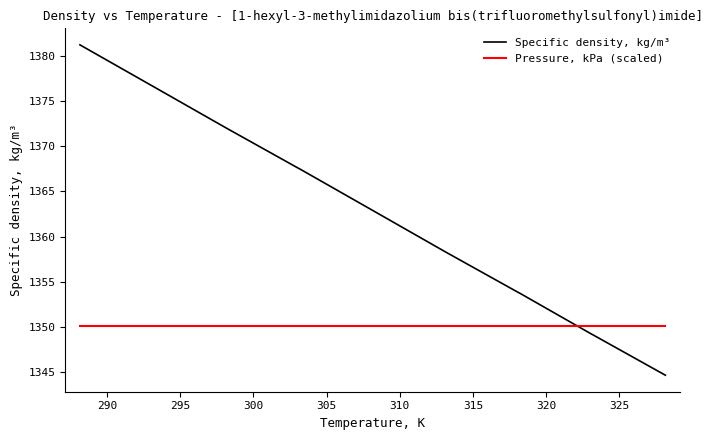

How many times do Pressure, kPa (scaled) and Specific density, kg/m³ cross each other?

1